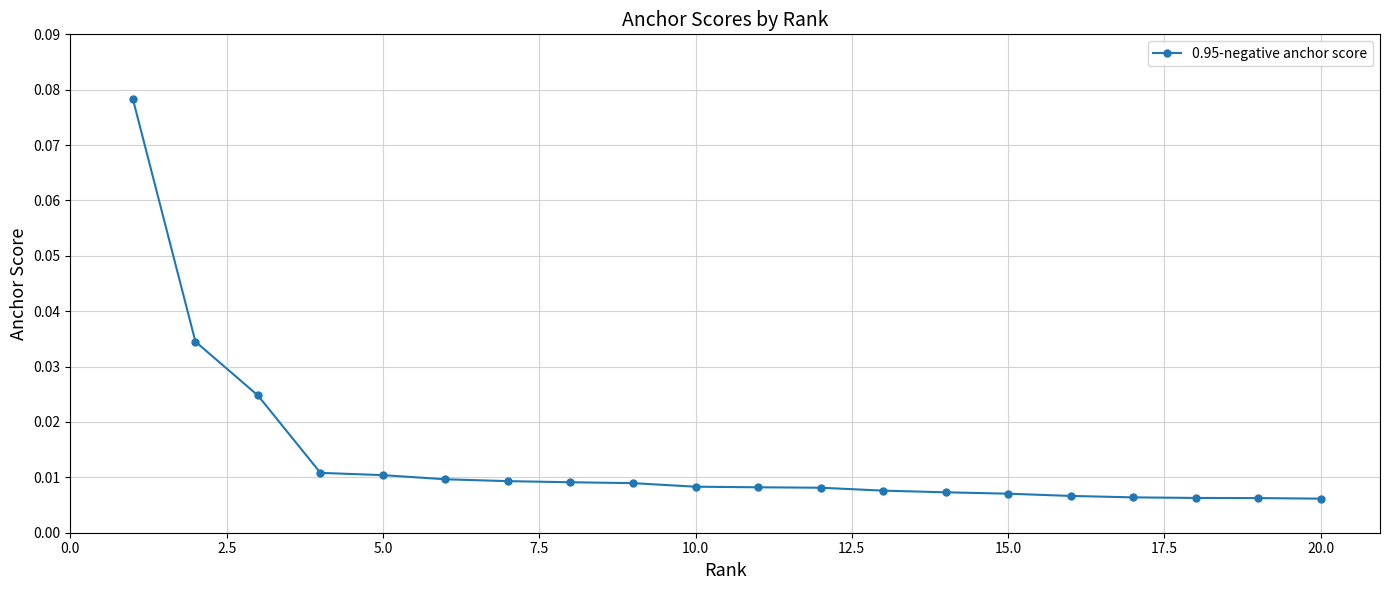

What is the sum of all values?

0.3